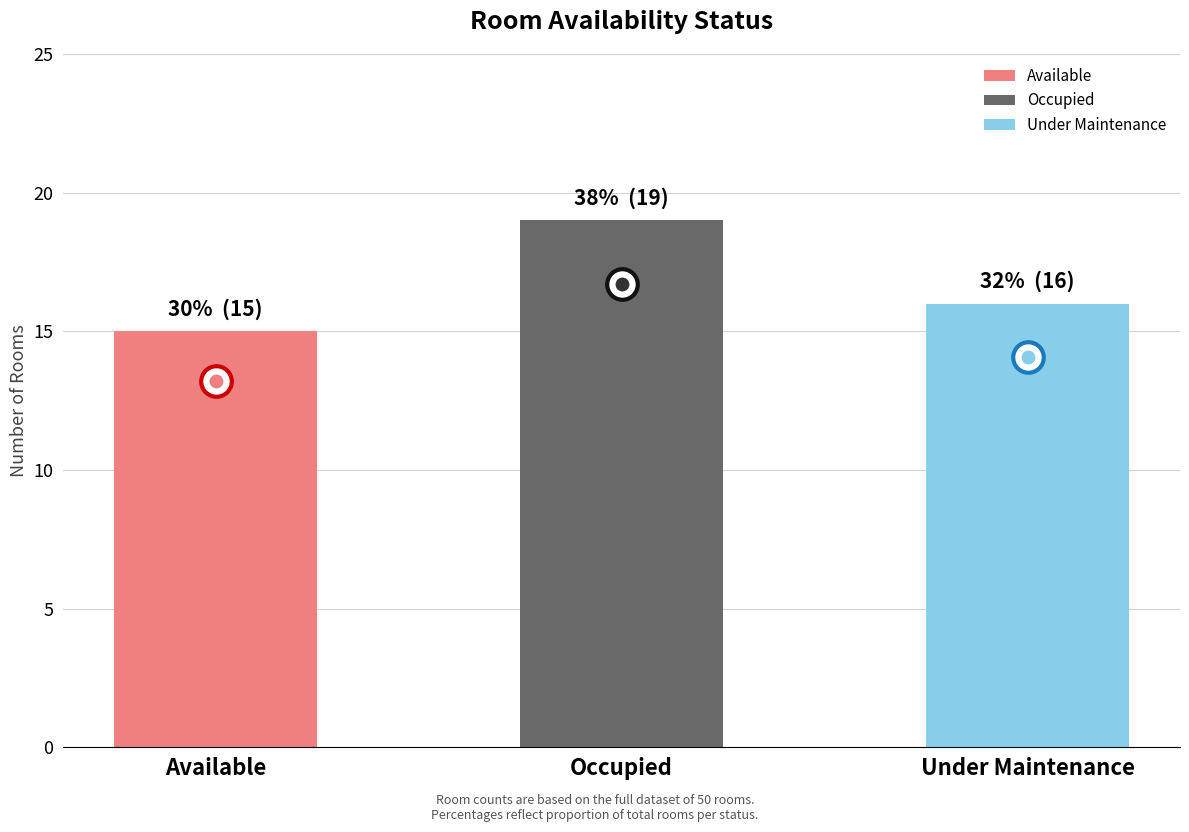

True or false: the data shows 19 at Occupied.

True